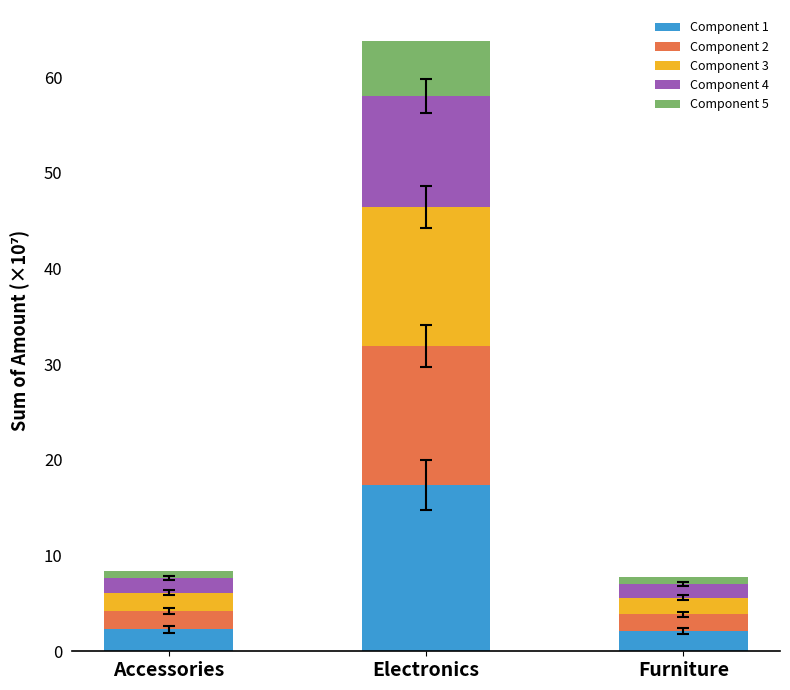

Is it true that Component 1 equals 2.3 at Accessories?

True